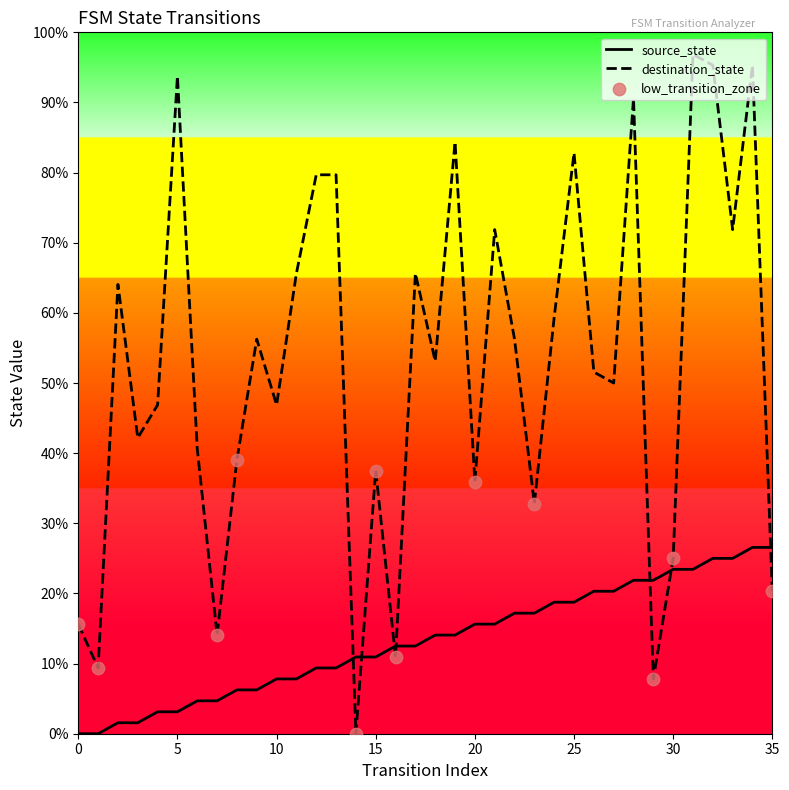

Which series reaches the maximum Y coordinate?

destination_state